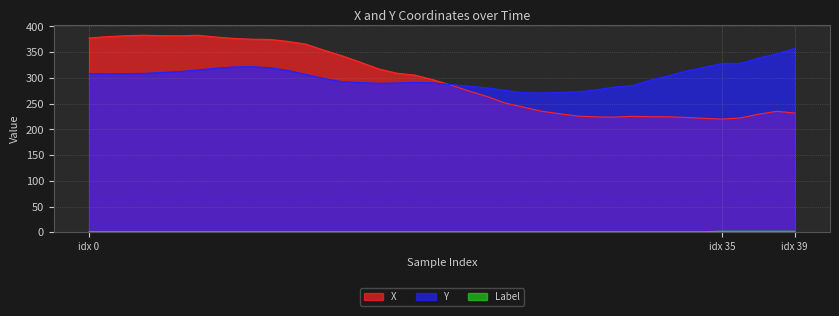

Read the Label value at idx 0.

1.0